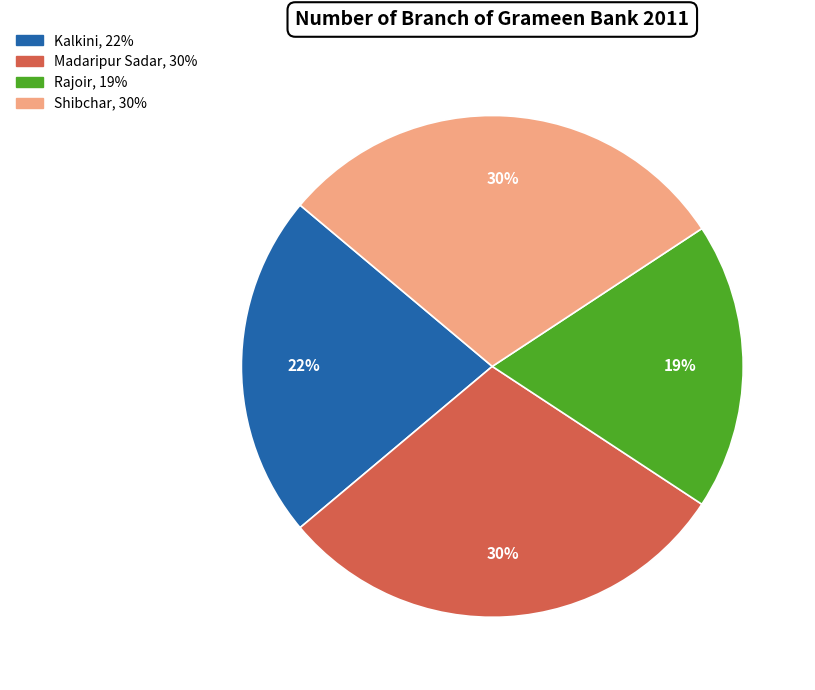

To the nearest percent, what portion does Madaripur Sadar represent?

30%